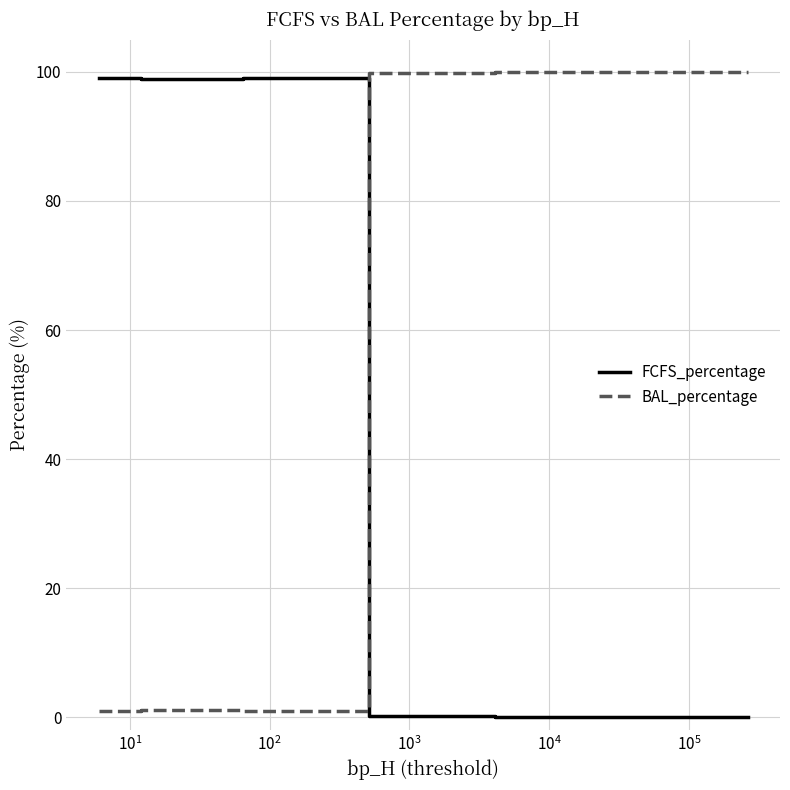

What is the greatest value displayed?

100.0